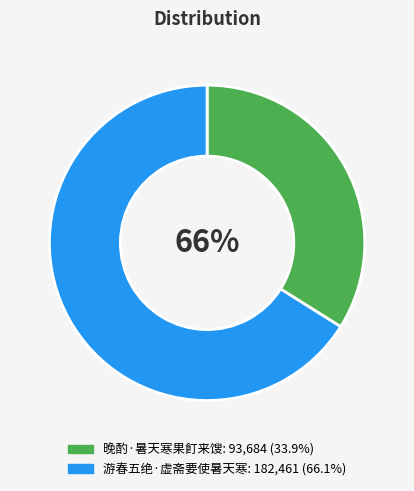

What is the smallest slice in the pie chart?

晚酌·暑天寒果飣来馊